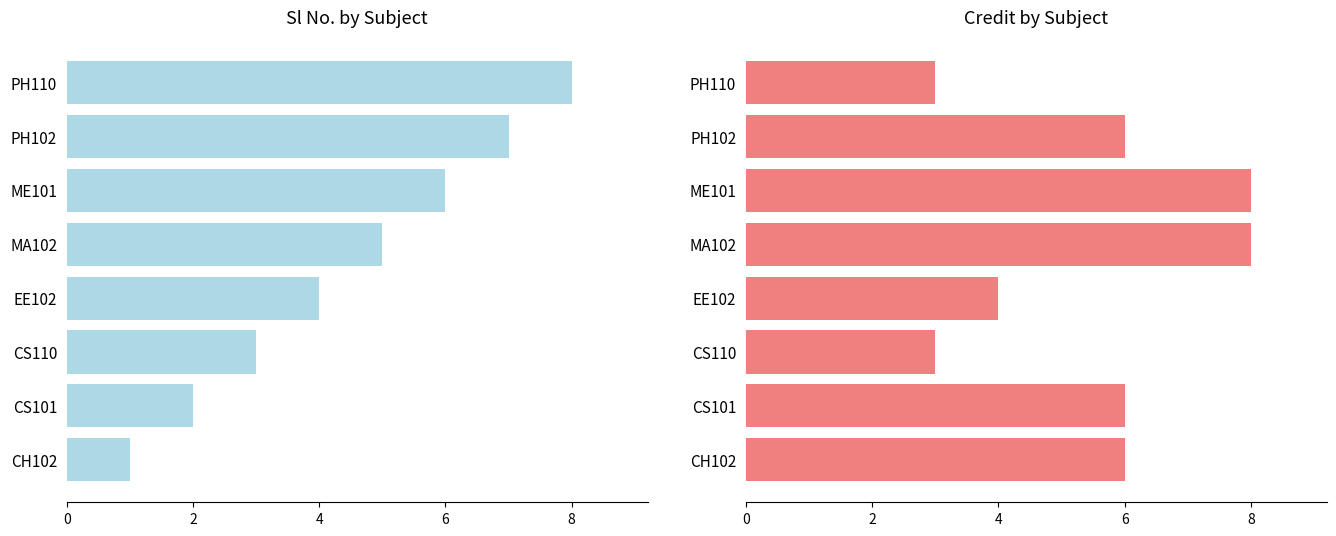

What is the value of the Credit bar at the 2nd from the left?

6